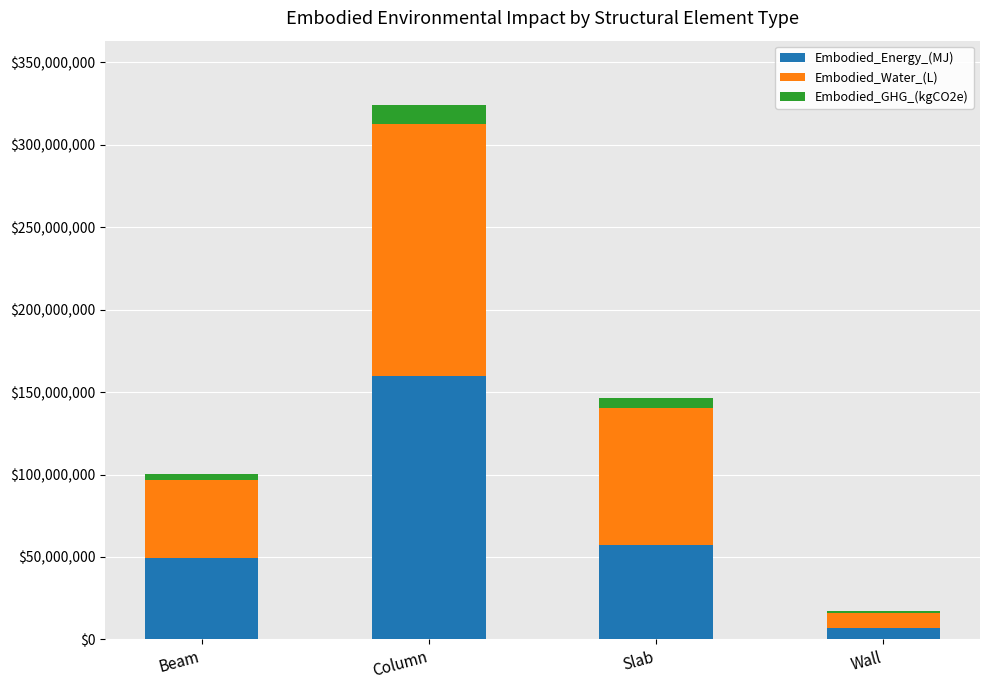

Reading right to left, transcribe the values for Embodied_Energy_(MJ).

Wall=6606044.6	Slab=57070281.3	Column=159678738.3	Beam=49514367.8